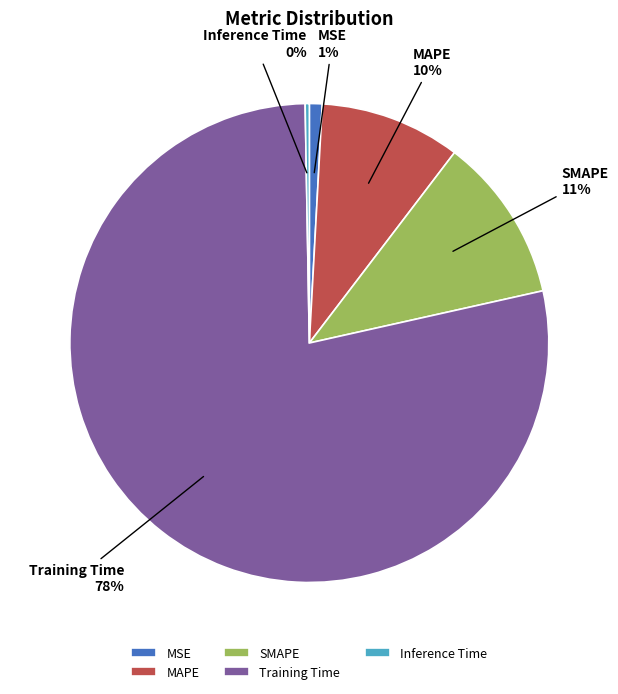

How many segments does this pie chart have?

5